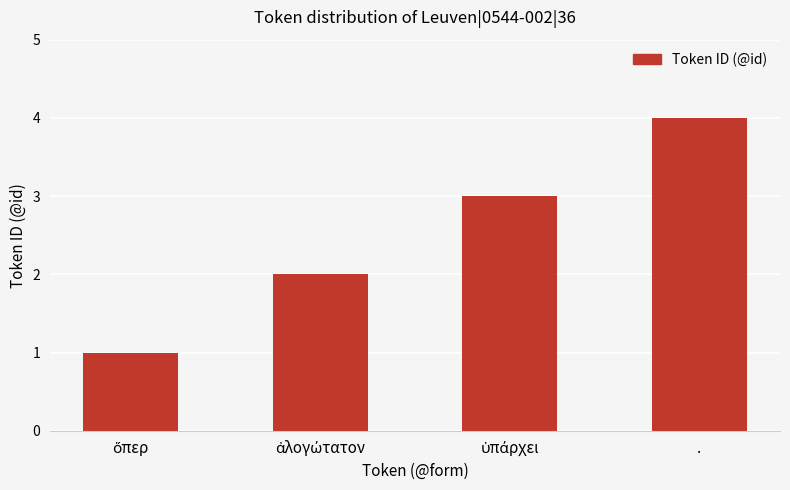

At which category does the chart reach its peak across all series?

.